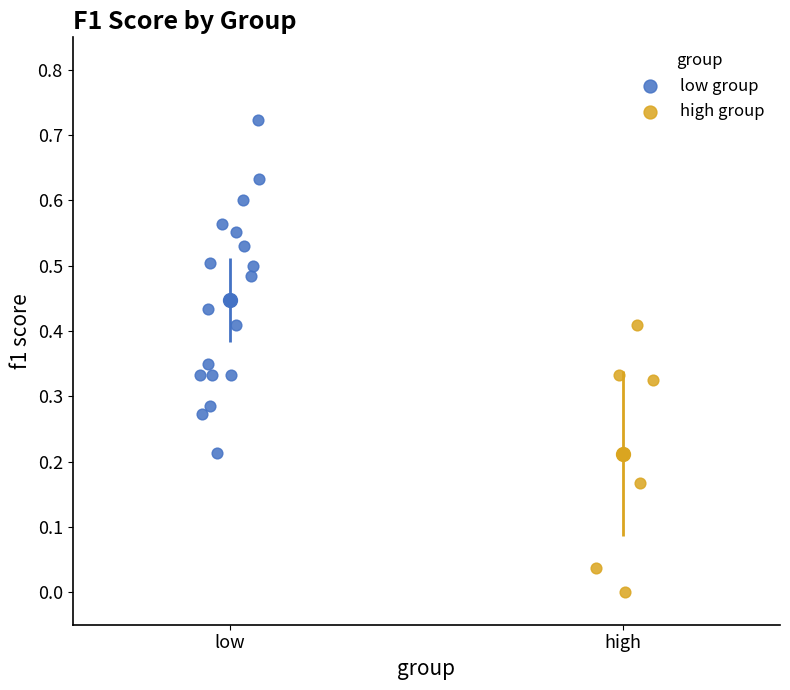

Which series has the largest Y range (max minus min)?

low group